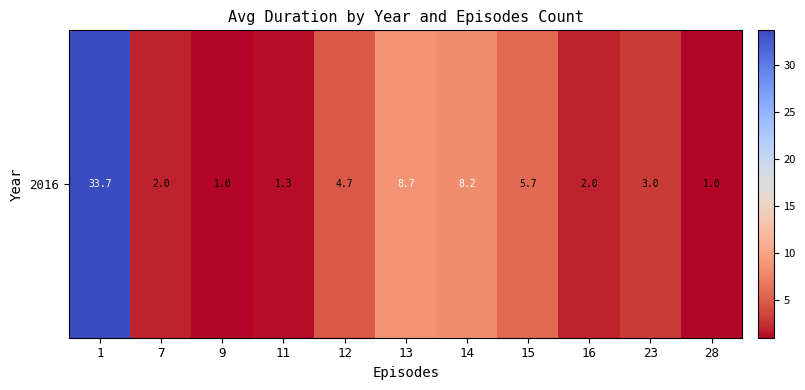

How many categories are shown in the chart?

11